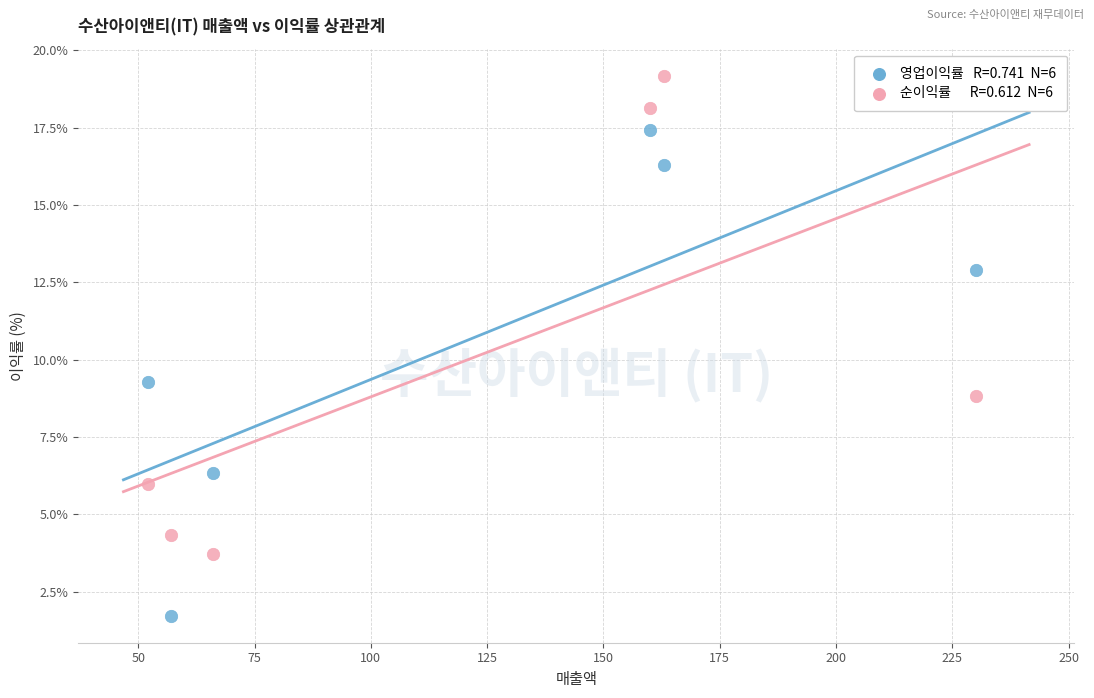

Across all series, what Y value is closest to 10?

9.3